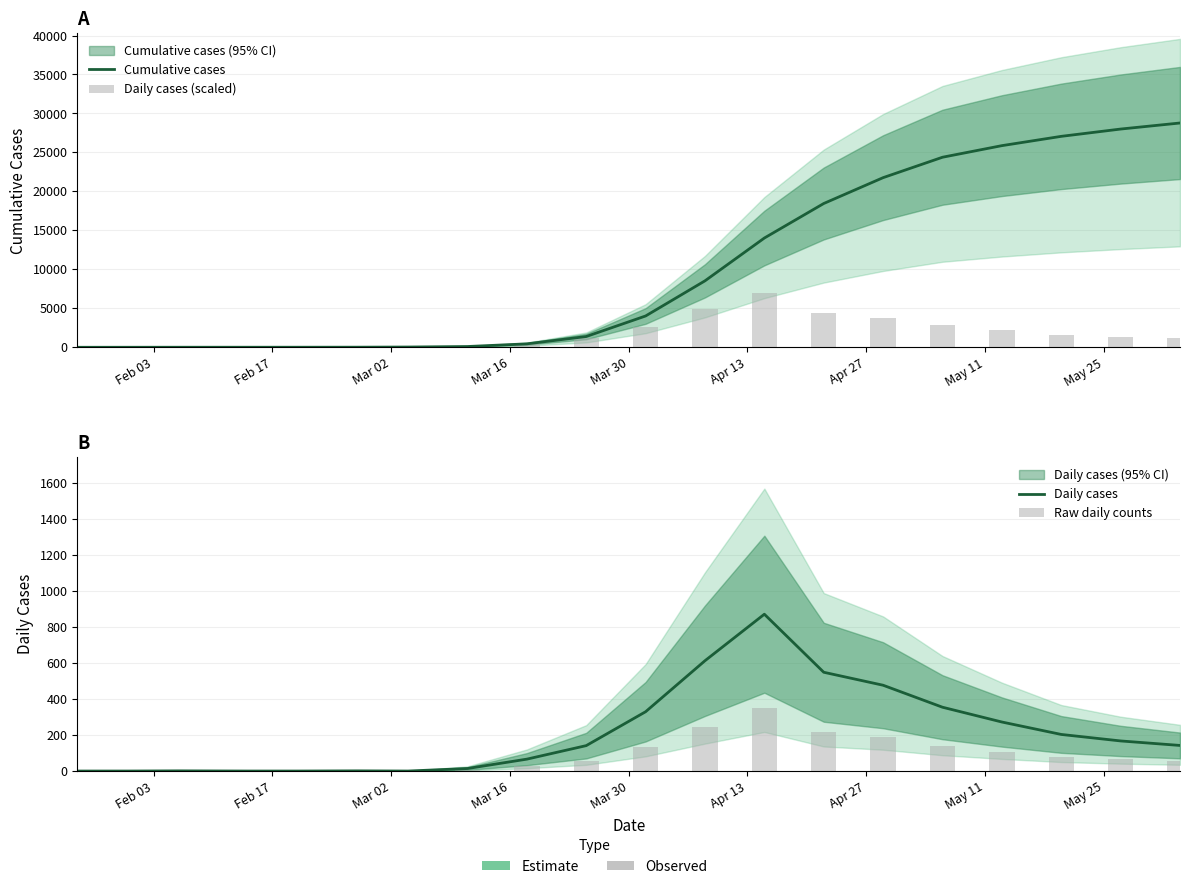

What is the average value of the Daily cases series?

210.8